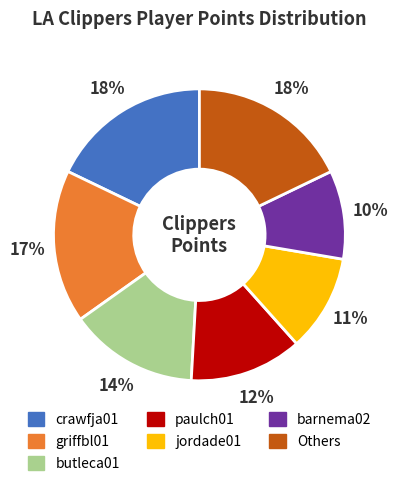

Does any single category account for the majority?

No